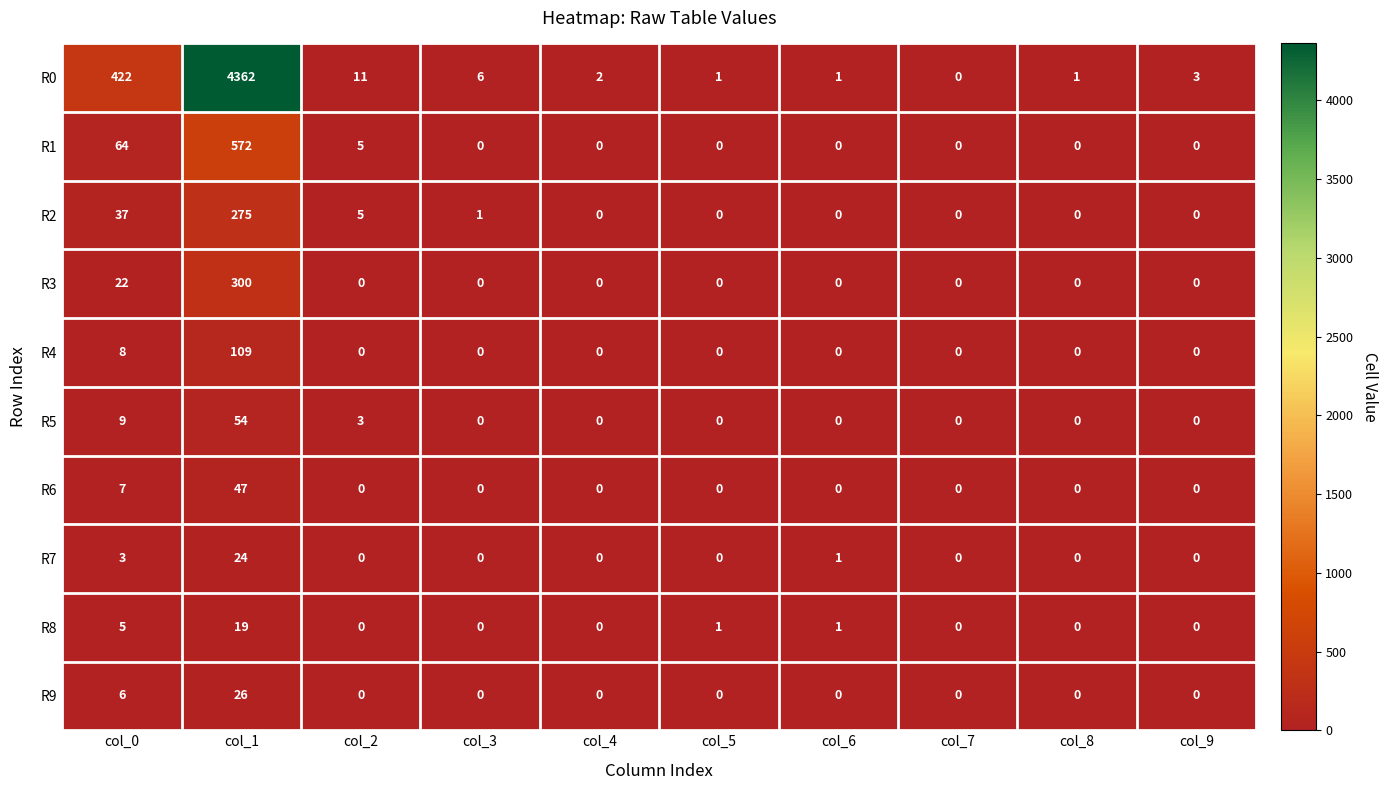

What is the sum of all R4 values?

117